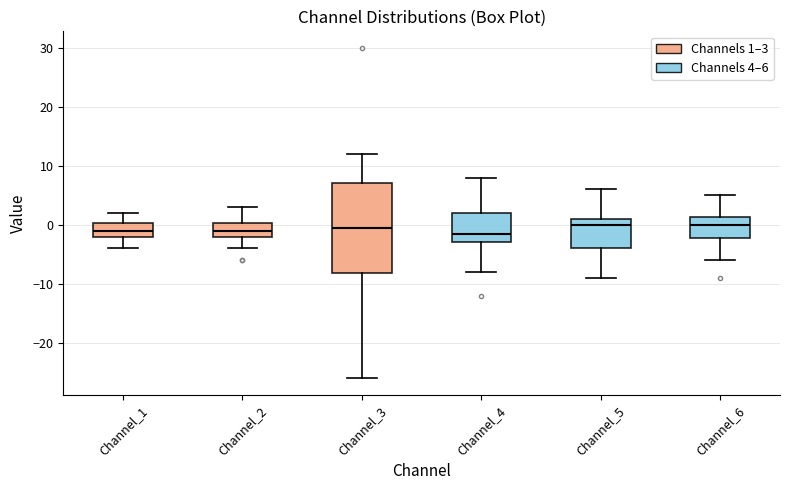

Comparing the boxes themselves (not the whiskers), which one is the tallest?

Channel_3